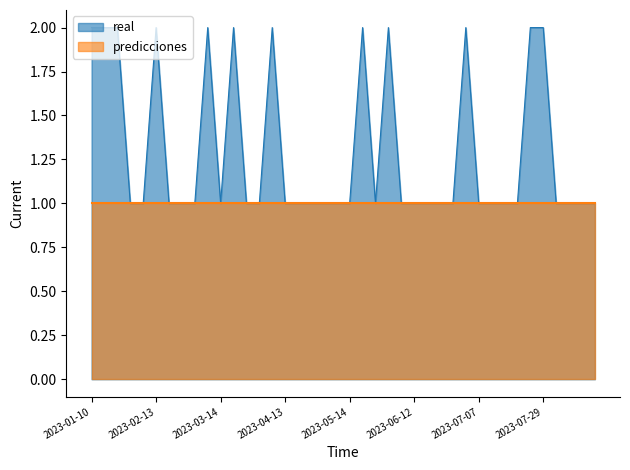

Rank the categories by value from highest to lowest.

2023-01-10, 2023-01-20, 2023-01-29, 2023-02-13, 2023-03-05, 2023-03-16, 2023-04-02, 2023-05-16, 2023-05-24, 2023-07-04, 2023-07-26, 2023-07-29, 2023-02-02, 2023-02-11, 2023-02-24, 2023-02-26, 2023-03-04, 2023-03-14, 2023-03-24, 2023-03-30, 2023-04-13, 2023-04-28, 2023-05-04, 2023-05-05, 2023-05-09, 2023-05-14, 2023-05-22, 2023-06-04, 2023-06-12, 2023-06-14, 2023-06-19, 2023-06-29, 2023-07-07, 2023-07-14, 2023-07-15, 2023-07-20, 2023-08-03, 2023-08-07, 2023-08-12, 2023-08-16